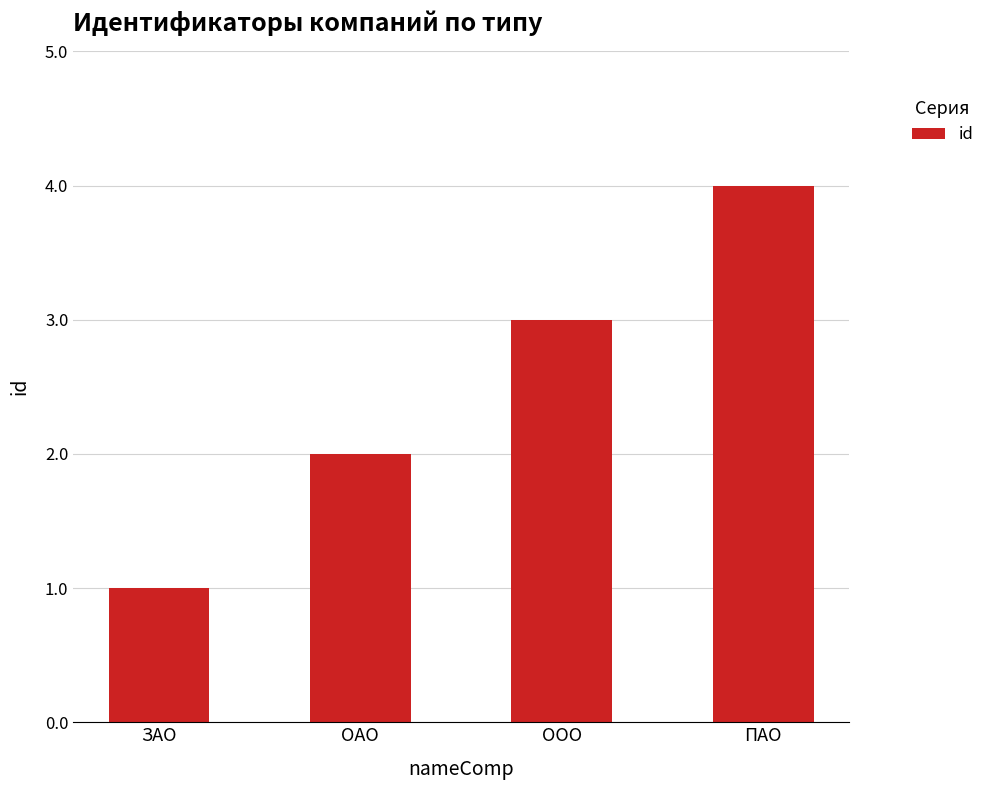

Which category has the highest value across all series?

ПАО